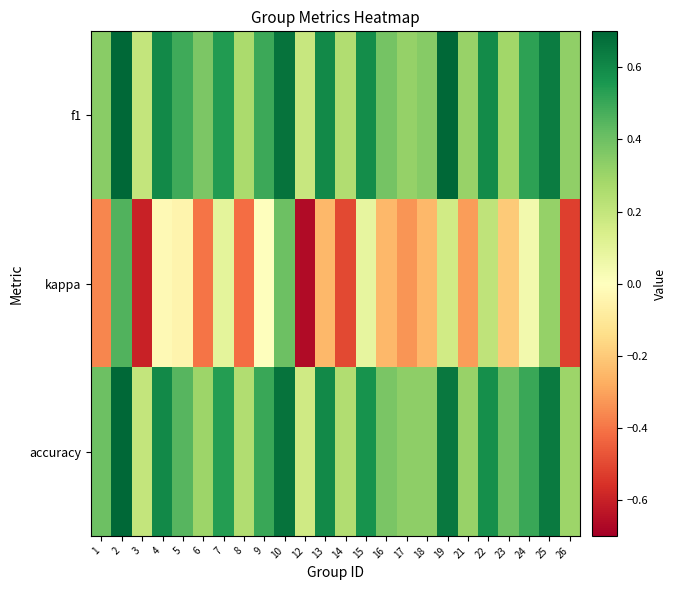

Reading left to right, what are all the values shown in this chart?

f1: 1=0.3	2=0.7	3=0.2	4=0.6	5=0.5	6=0.4	7=0.5	8=0.3	9=0.5	10=0.7	12=0.2	13=0.6	14=0.2	15=0.6	16=0.4	17=0.3	18=0.3	19=0.7	21=0.3	22=0.6	23=0.3	24=0.5	25=0.6	26=0.3
kappa: 1=-0.4	2=0.5	3=-0.6	4=-0.0	5=-0.0	6=-0.4	7=0.1	8=-0.4	9=0.0	10=0.4	12=-0.7	13=-0.2	14=-0.5	15=0.1	16=-0.2	17=-0.3	18=-0.2	19=0.2	21=-0.3	22=0.2	23=-0.2	24=0.0	25=0.3	26=-0.5
accuracy: 1=0.4	2=0.7	3=0.2	4=0.6	5=0.4	6=0.3	7=0.5	8=0.2	9=0.5	10=0.7	12=0.2	13=0.6	14=0.2	15=0.6	16=0.4	17=0.3	18=0.3	19=0.6	21=0.3	22=0.6	23=0.4	24=0.5	25=0.6	26=0.3